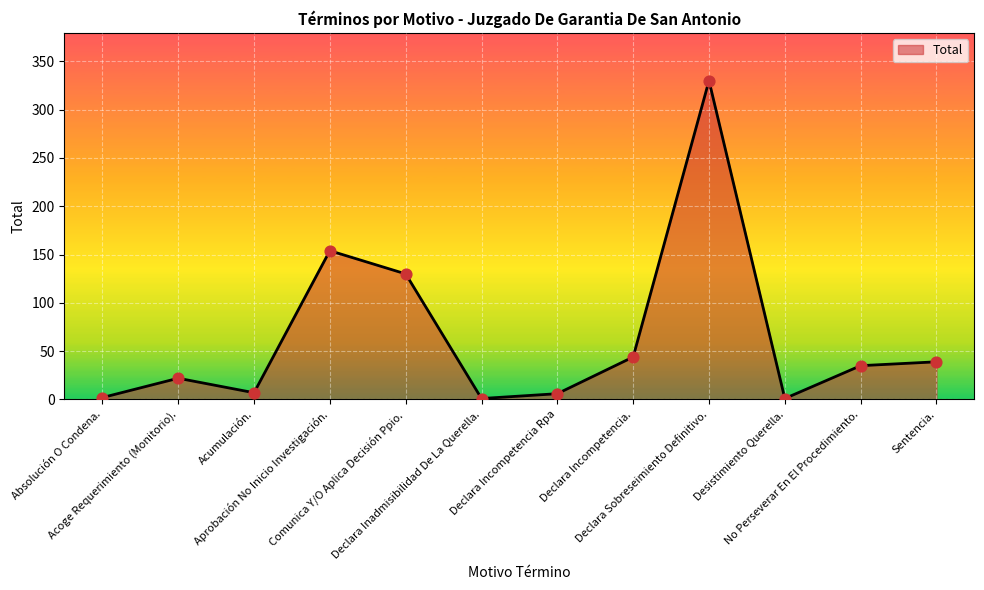

What is the change in value from Declara Inadmisibilidad De La Querella. to Declara Incompetencia.?

+43